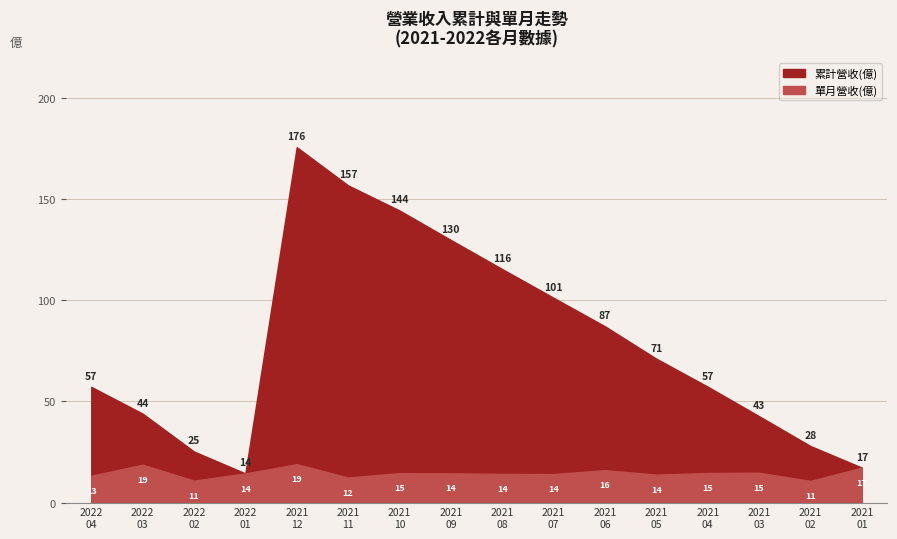

True or false: 單月營收(億) and 累計營收(億) cross at least once.

False